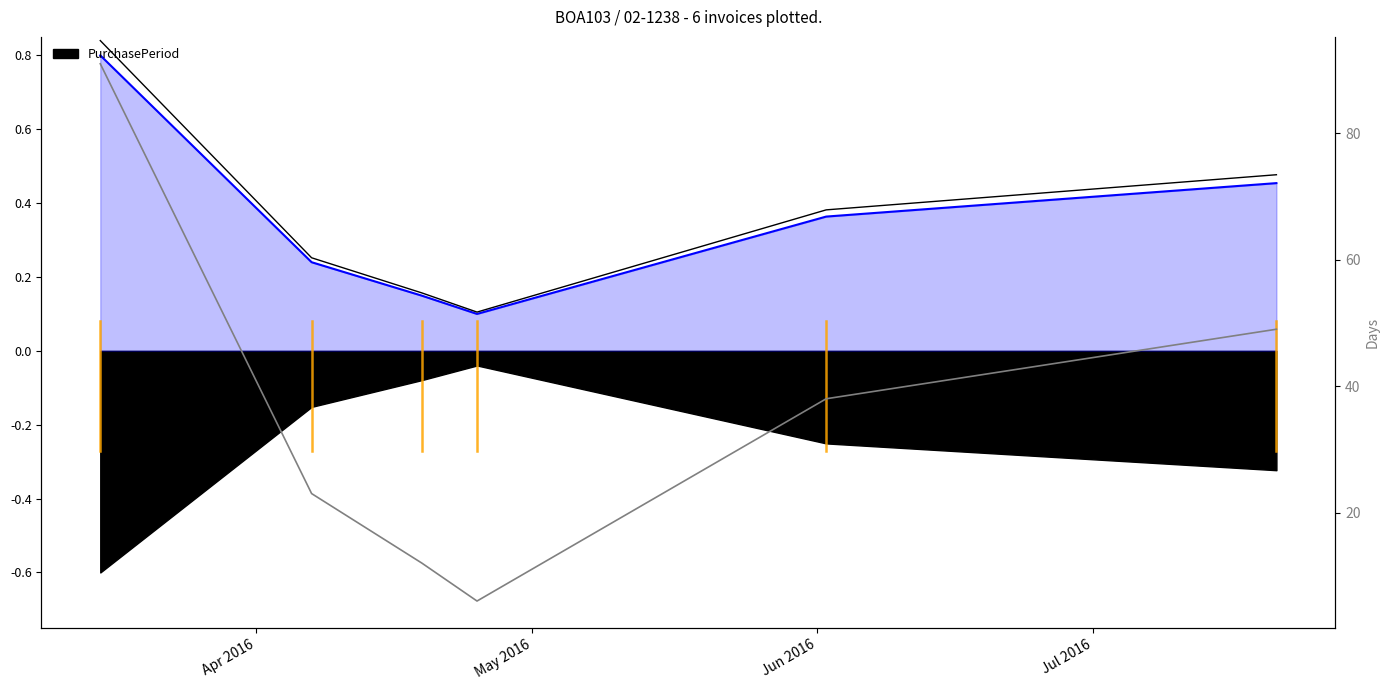

Reading left to right, extract all data points from this chart.

2016-03-15=0.8	2016-04-07=0.2	2016-04-19=0.1	2016-04-25=0.1	2016-06-02=0.4	2016-07-21=0.5